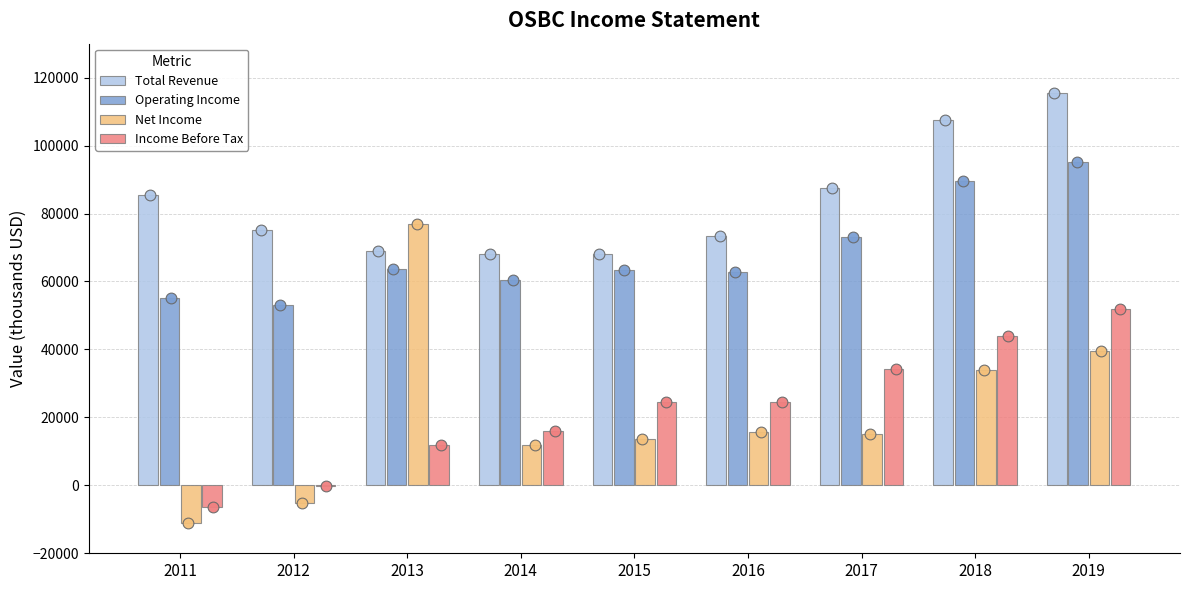

Is the value of Income Before Tax at 2017 greater than the value of Total Revenue at 2013?

No